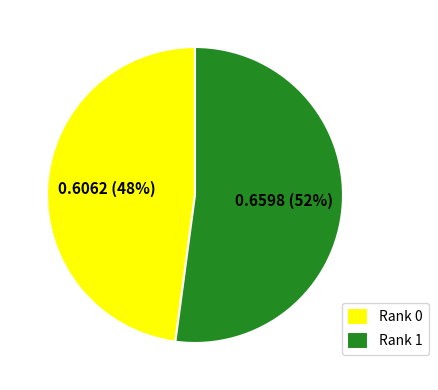

Which slice represents more than half of the pie?

Rank 1